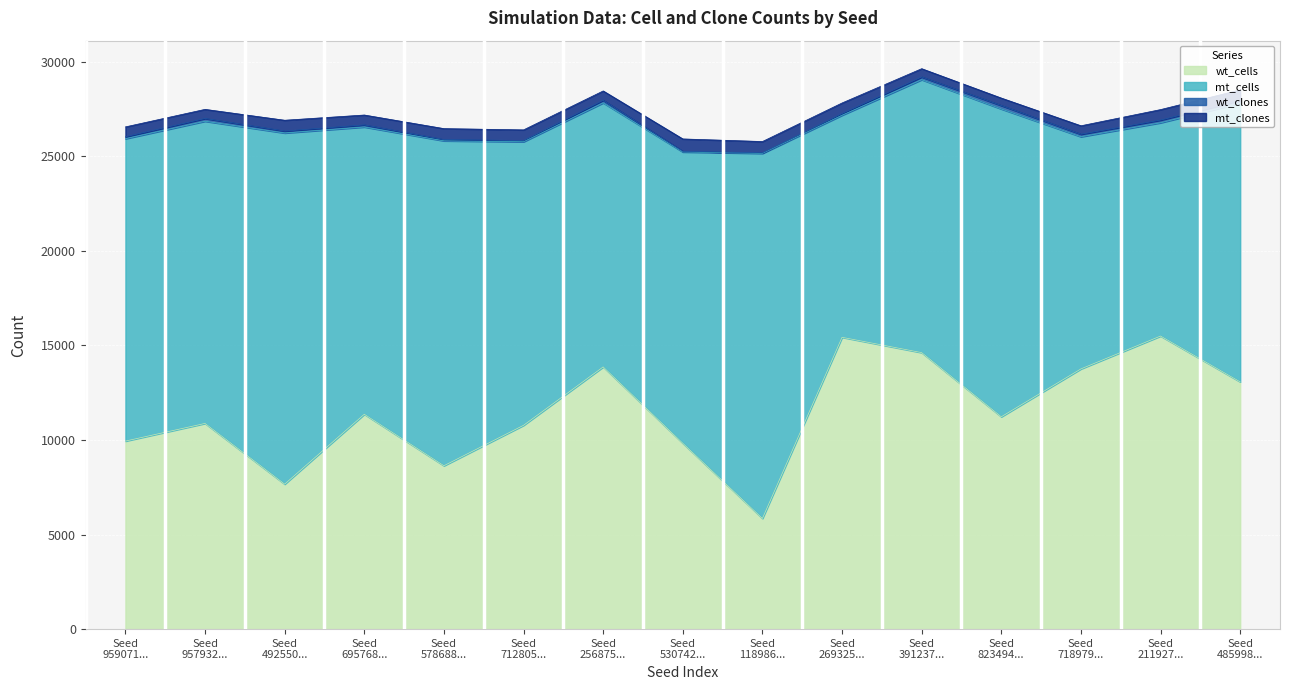

In mt_cells, how many points are higher than both neighbors (excluding endpoints)?

4